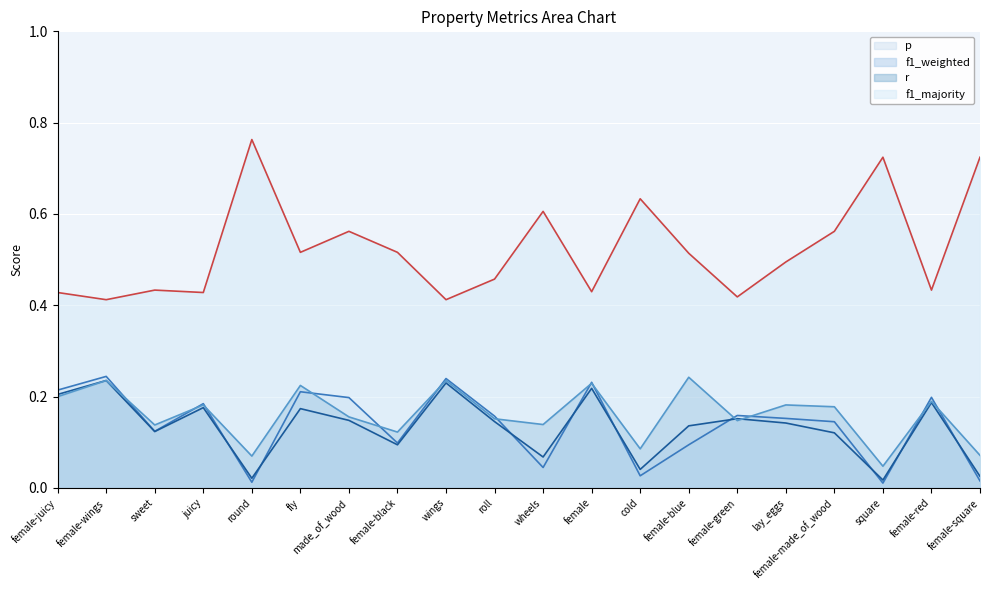

Which series changed the most between sweet and female-made_of_wood?

f1_majority